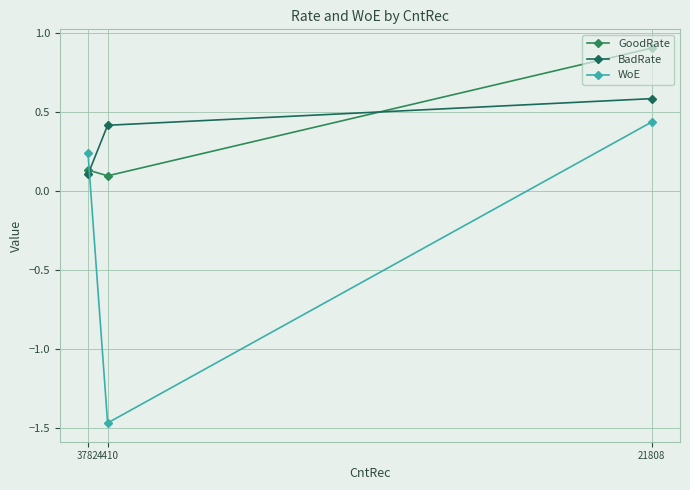

Where does the WoE series first go above 0?

3782